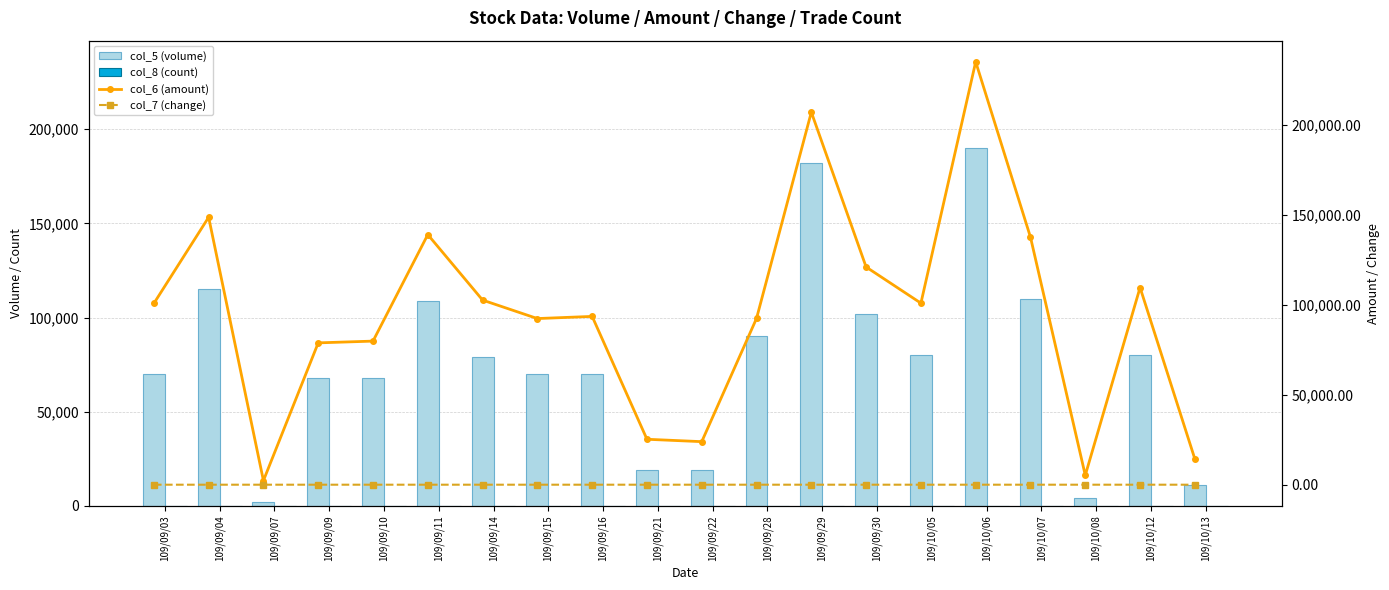

Which has a higher value, 109/09/15 or 109/09/11?

109/09/11